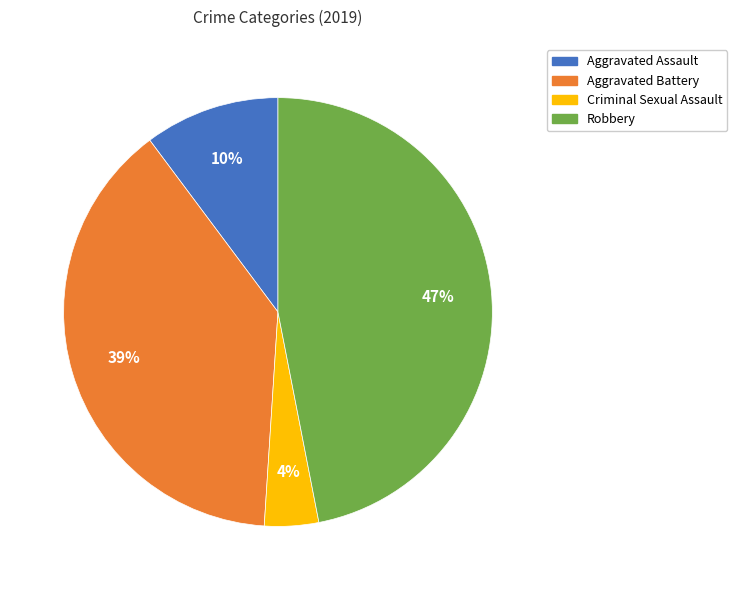

Is there a majority slice in this chart?

No